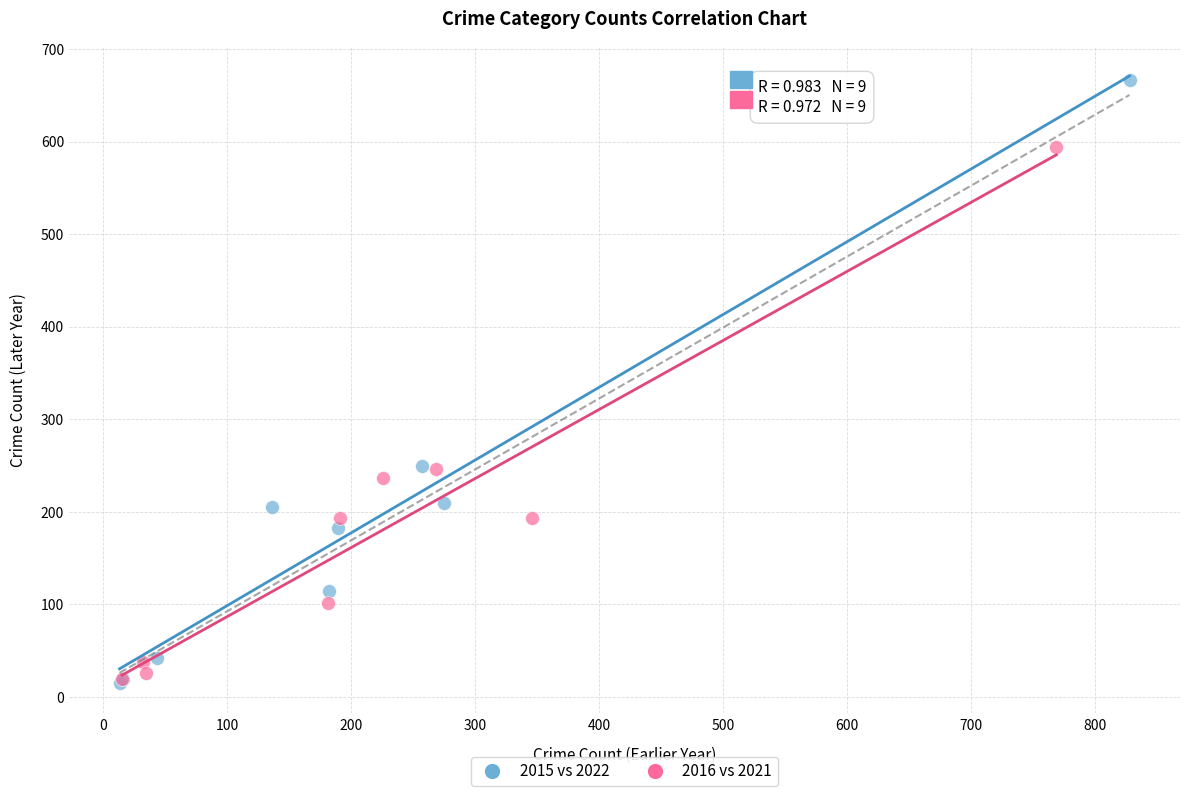

Which series has the widest spread of Y values?

2015 vs 2022